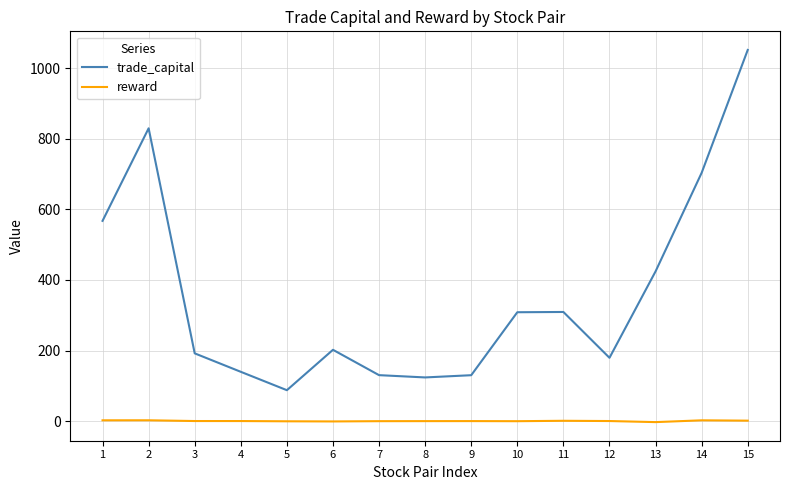

What is the difference between the highest and lowest values at 13?

426.9